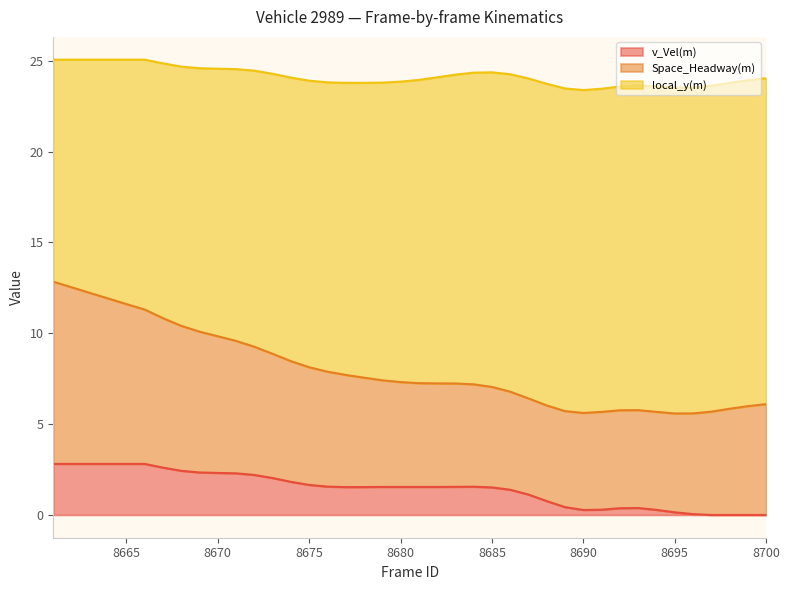

At which category is the sum across all series the highest?

8661